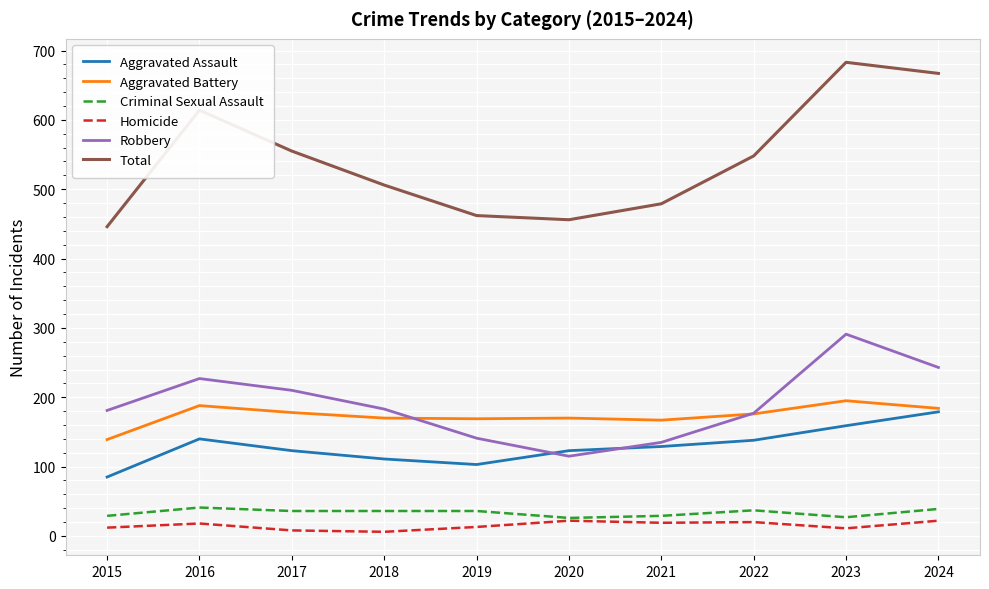

True or false: Robbery and Criminal Sexual Assault cross at least once.

False